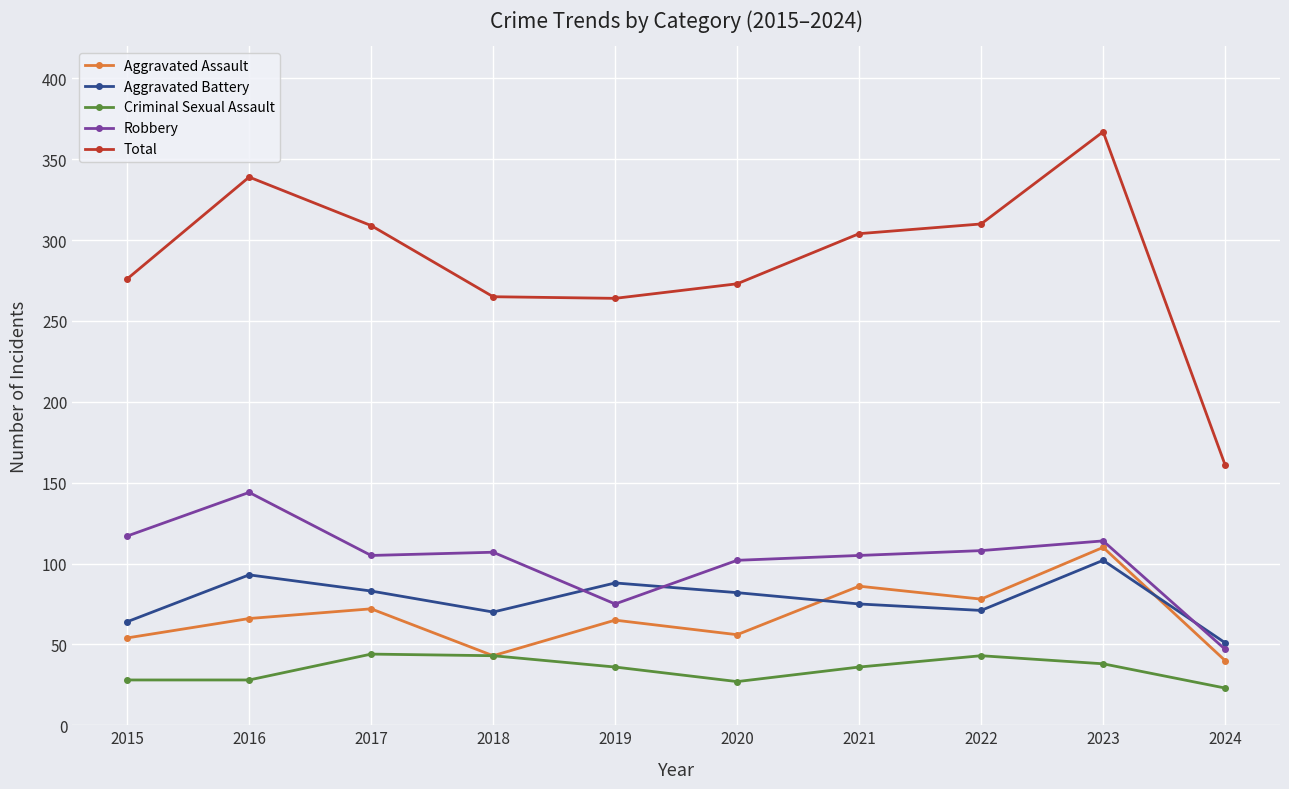

What are all the series names shown in the legend?

Aggravated Assault, Aggravated Battery, Criminal Sexual Assault, Robbery, Total